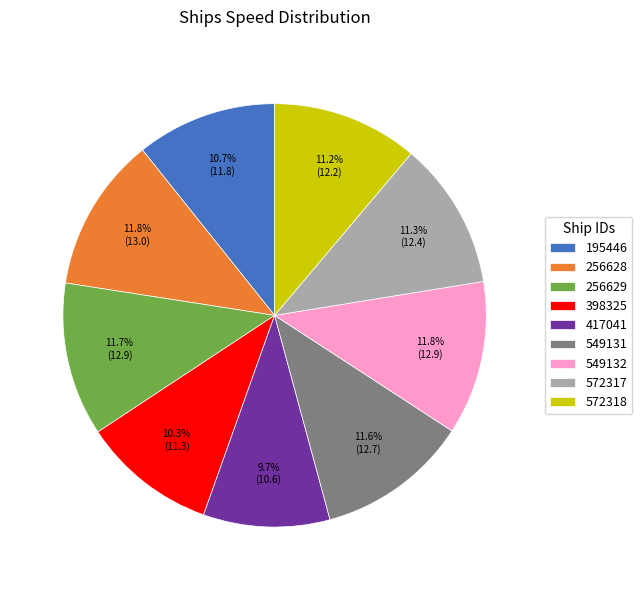

What is the ratio of the value at 256628 to the value at 256629?

1.0